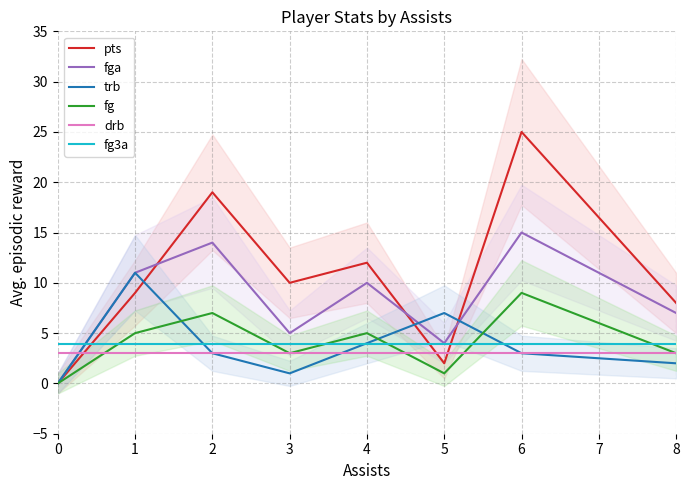

Is the value of pts at 2 greater than the value of fga at 2?

Yes